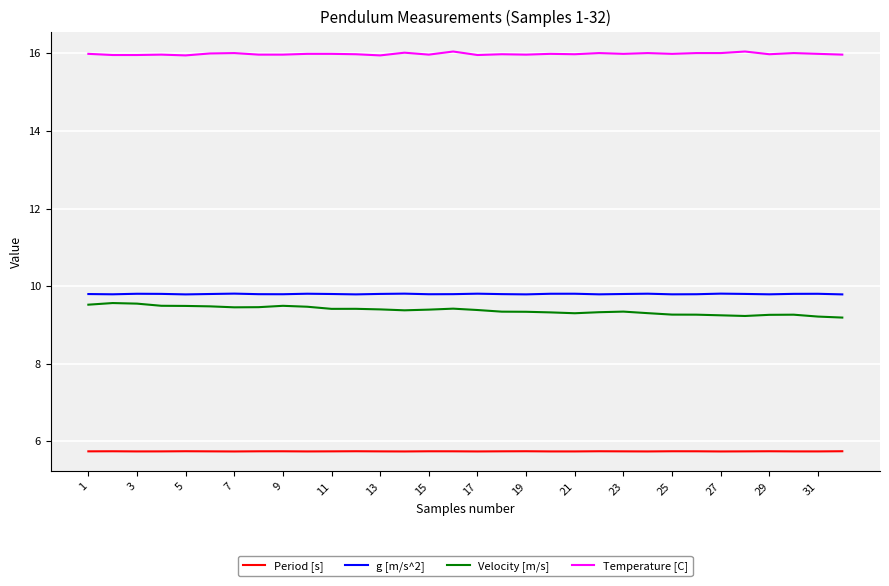

Which series has the largest total across all categories?

Temperature [C]